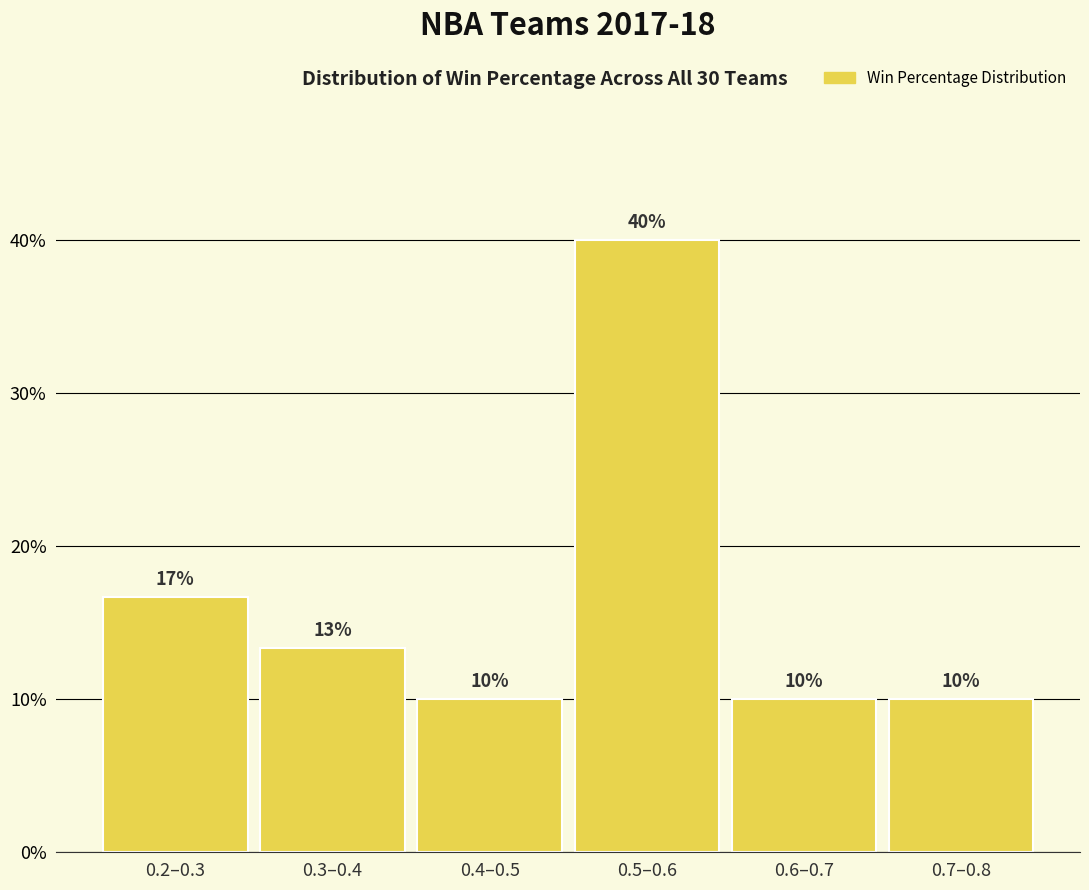

Is it true that the value at 0.2–0.3 is 16.7?

True